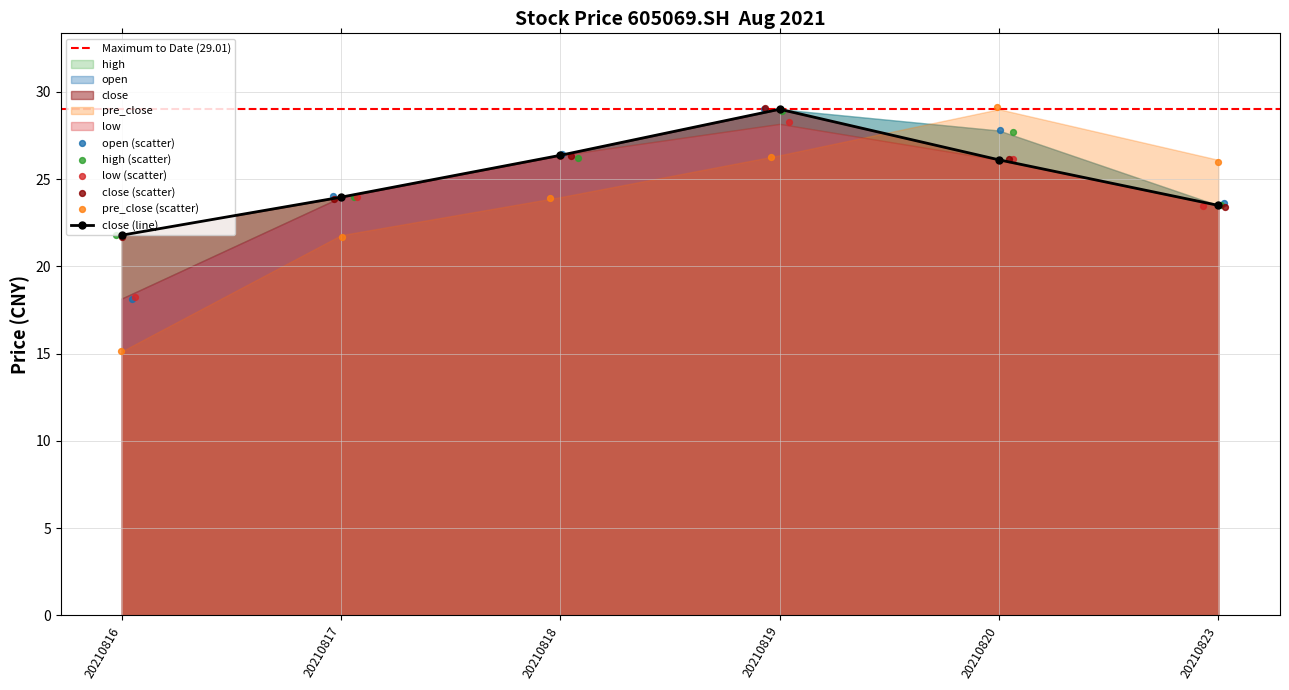

What is the total value across all series at 20210818?

129.3